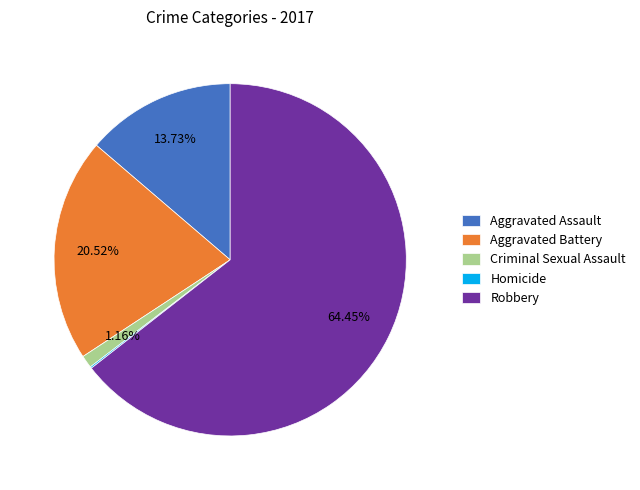

Is it true that Criminal Sexual Assault is 1% of the pie?

True